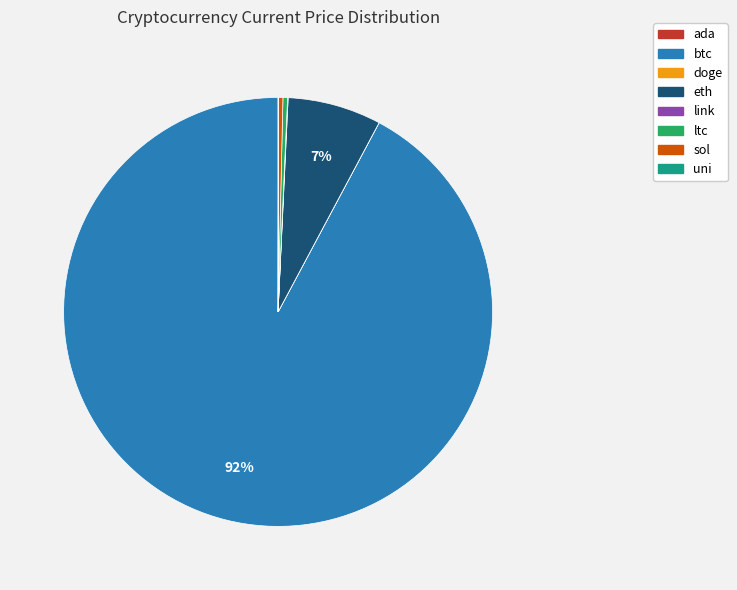

Combined, do ltc and eth account for over 50%?

No